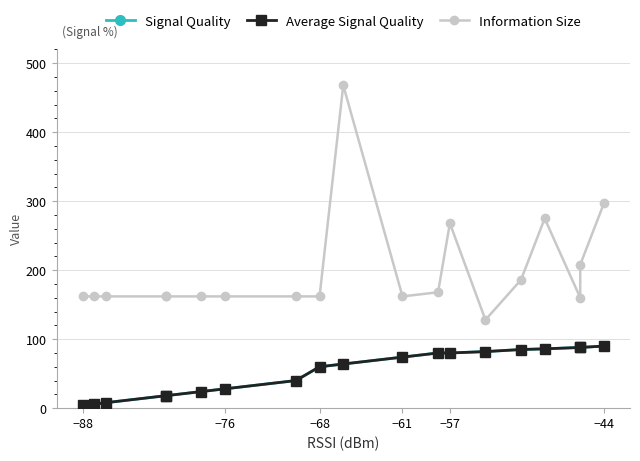

True or false: Signal Quality and Average Signal Quality intersect in this chart.

False